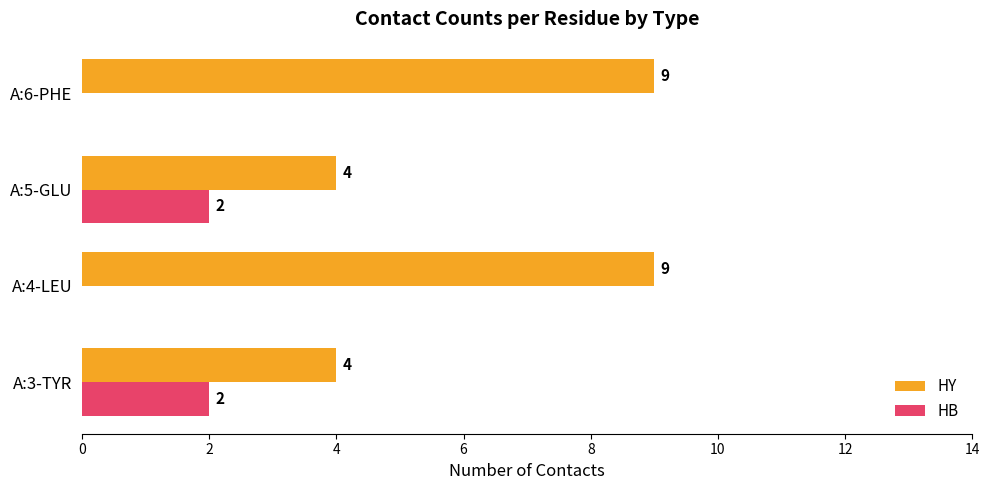

Between A:5-GLU and A:6-PHE, which series saw the biggest shift?

HY